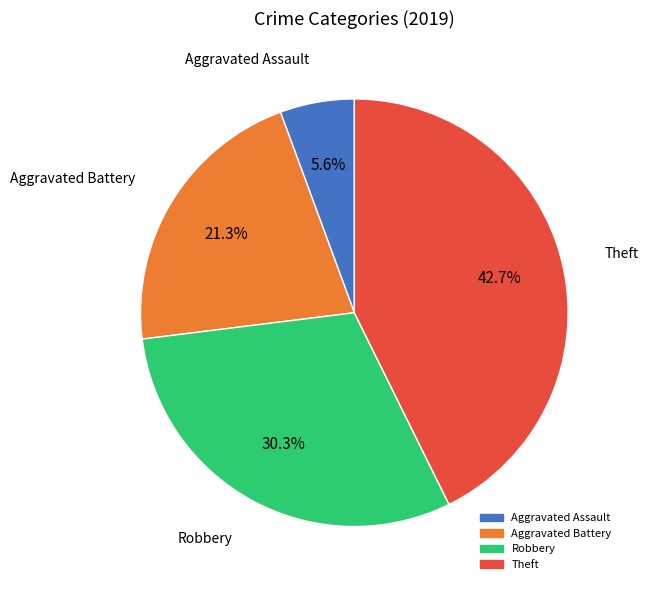

To the nearest percent, what portion does Theft represent?

43%